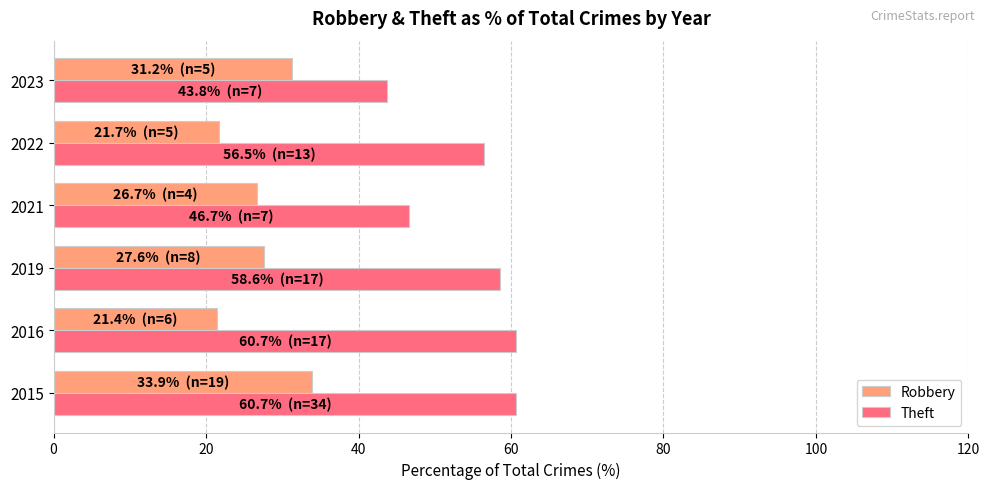

What are all the series names shown in the legend?

Robbery, Theft